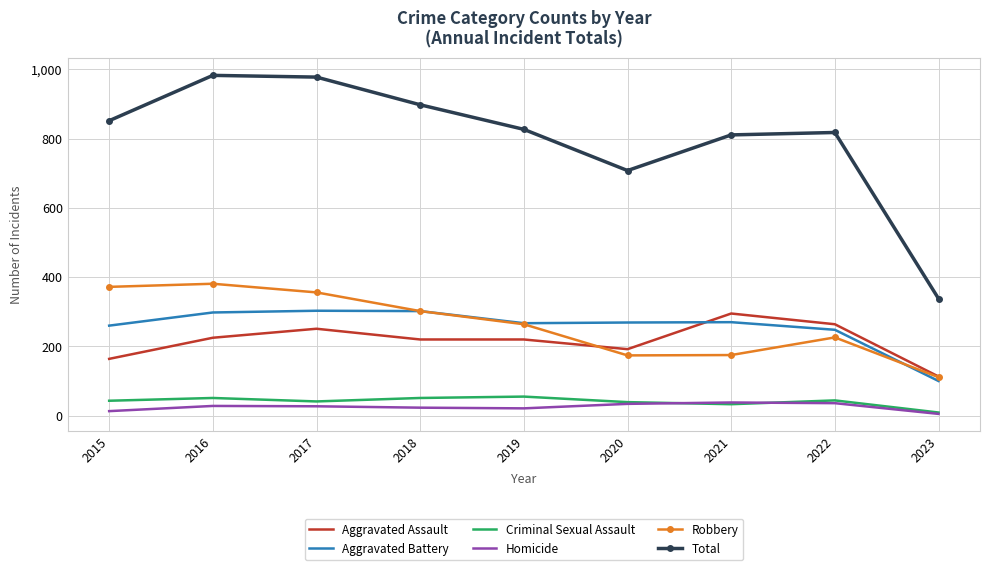

Which series has the largest total across all categories?

Total